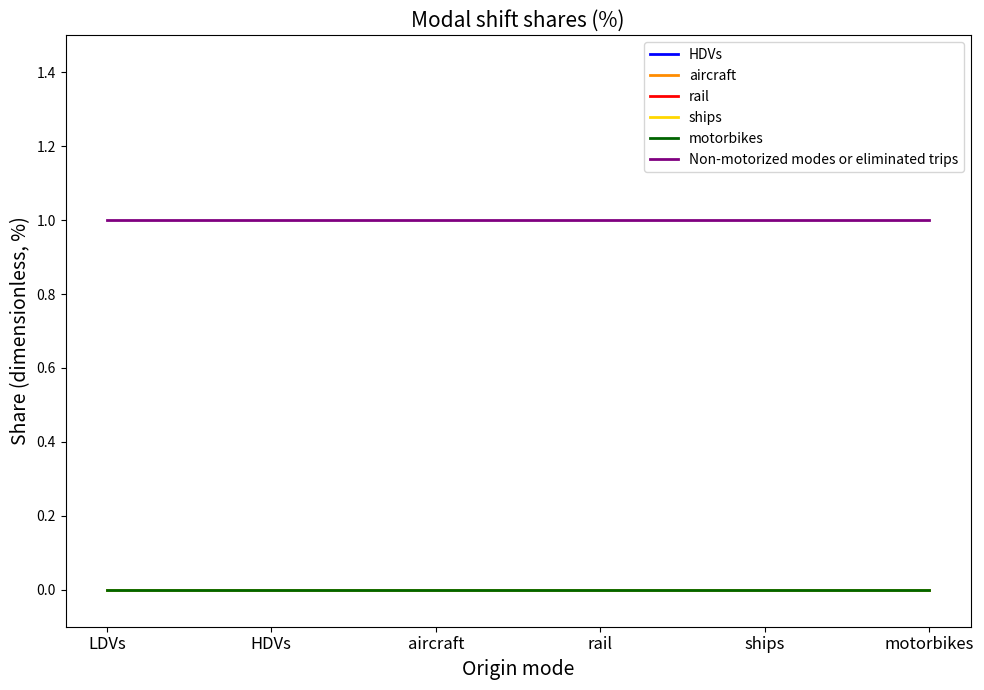

The value of ships at rail is 0. True or false?

True